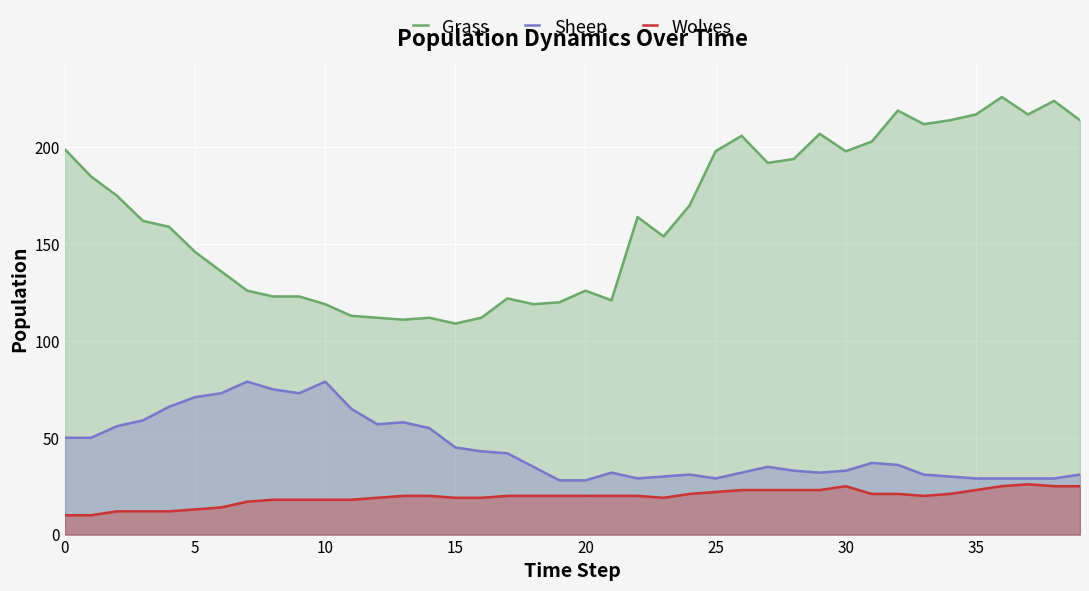

At which category is the sum across all series the highest?

36